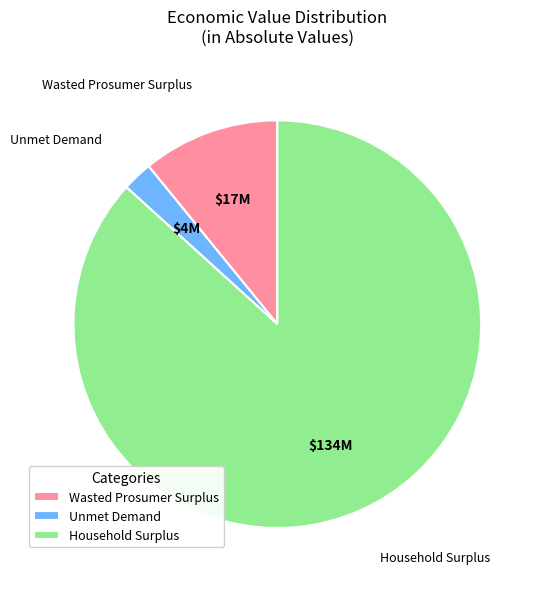

Which category has the biggest portion of the pie?

Household Surplus